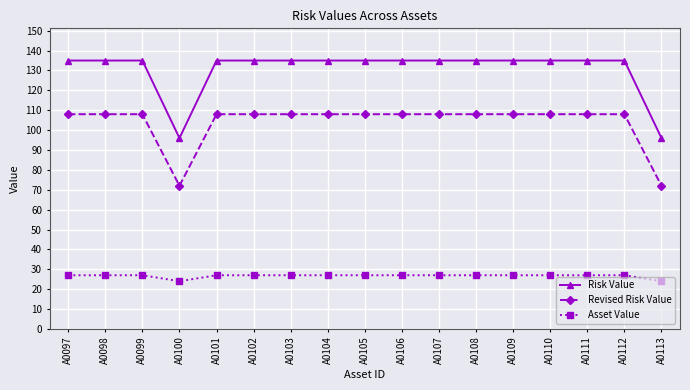

What is the value of the Revised Risk Value point at the 7th from the left?

108